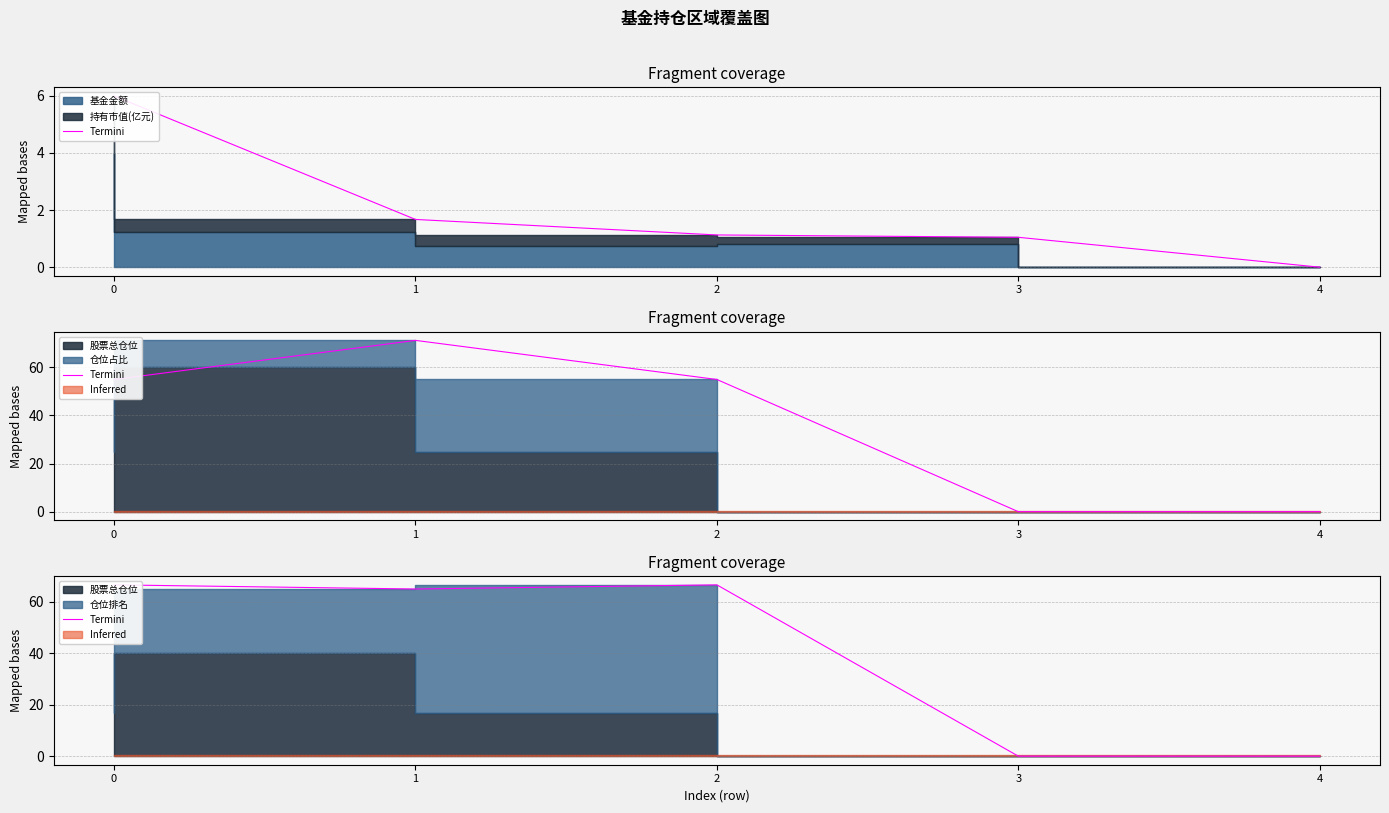

What is the average value?

39.6